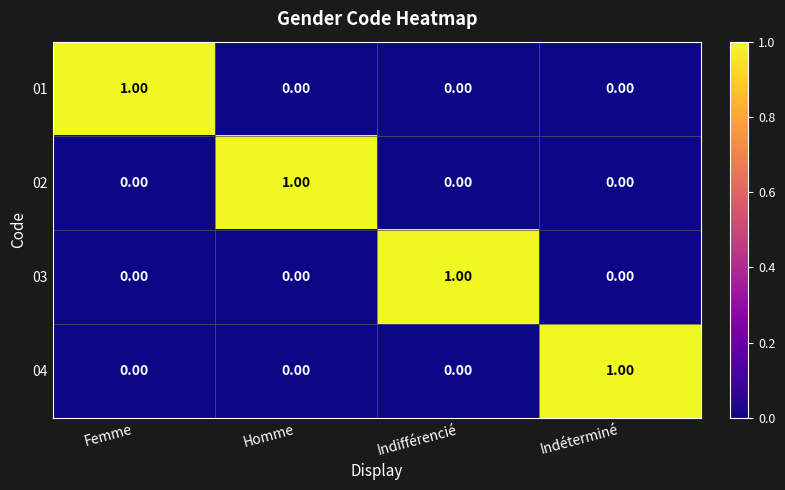

At which label does 01 reach its peak?

Femme